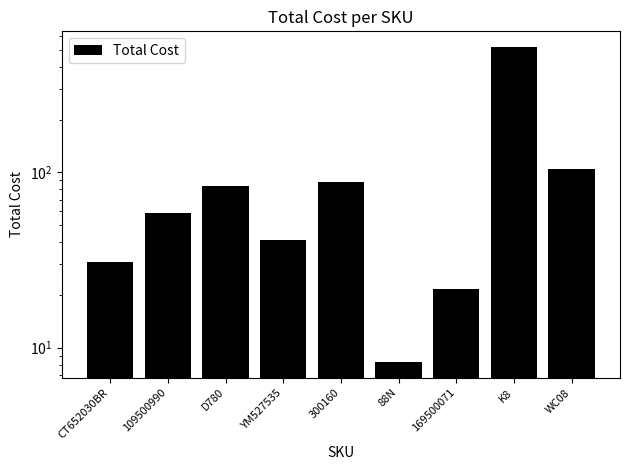

What position from the left is 300160?

5